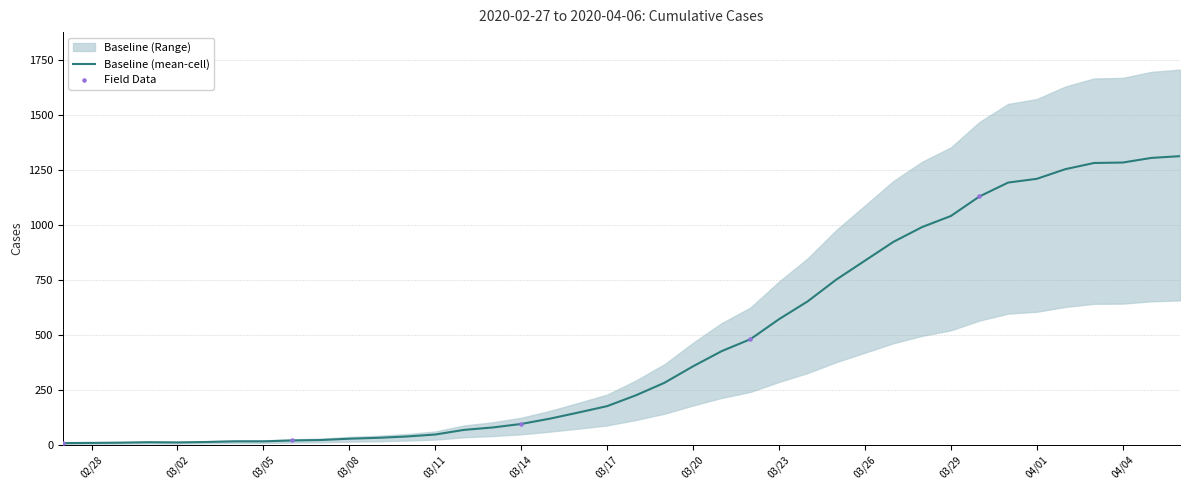

Which has a higher value, 2020-04-04 or 2020-02-27?

2020-04-04